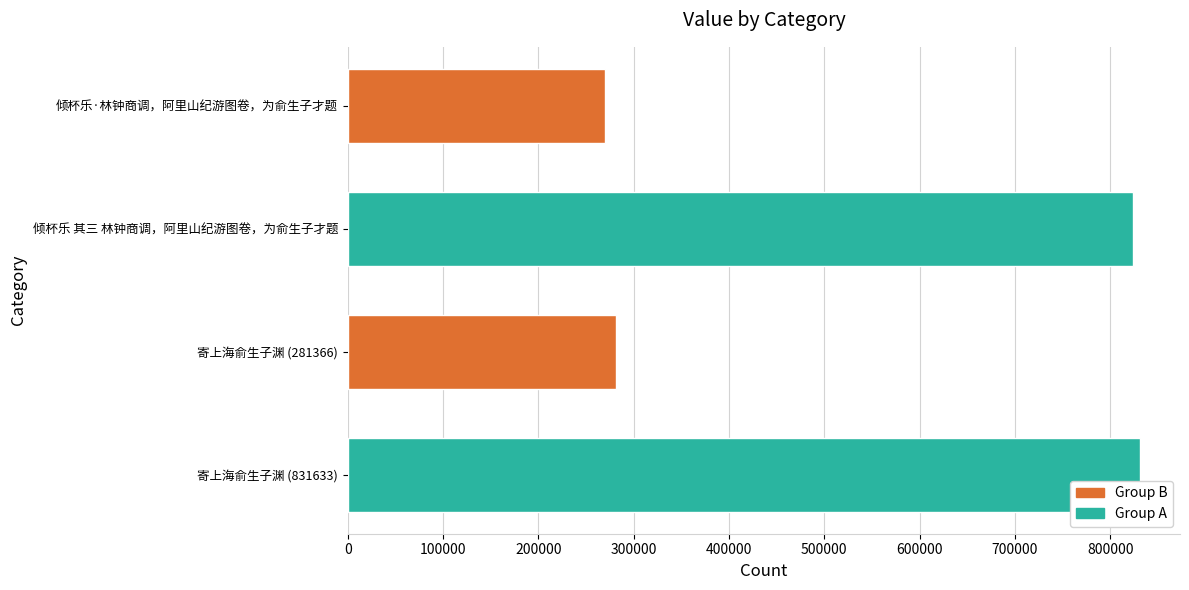

Does the chart contain any negative values?

No